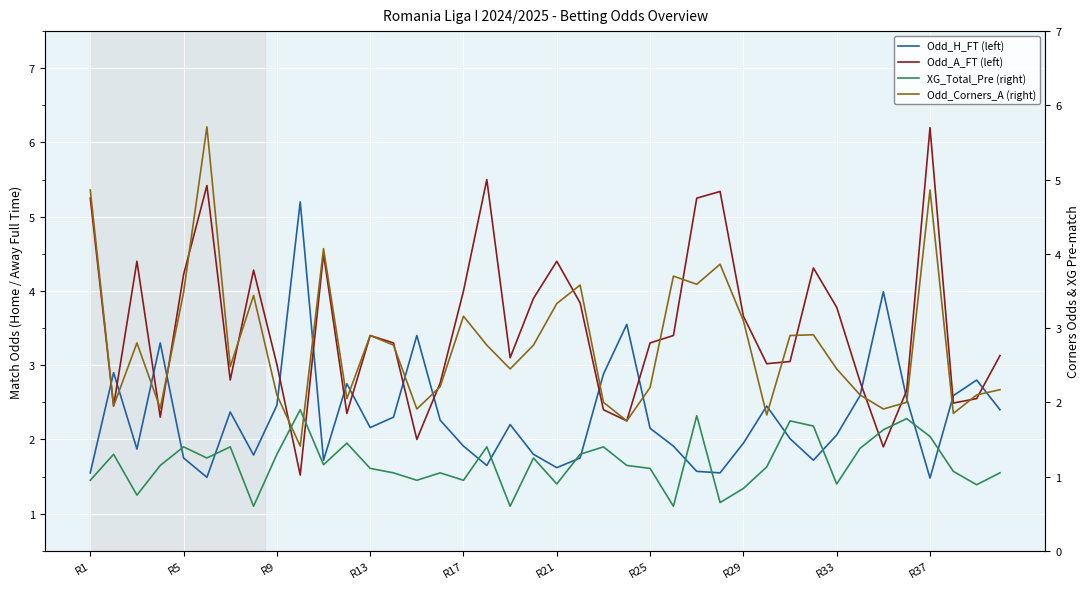

What is the difference between the maximum and minimum values in the Odd_H_FT (left) series?

3.7